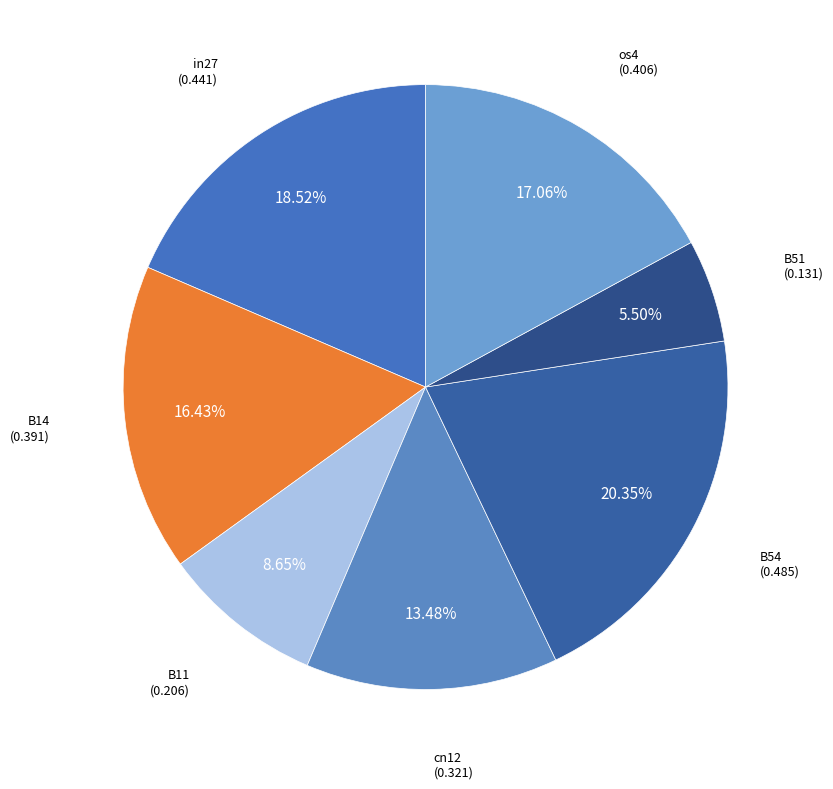

Count the number of slices in the pie.

7